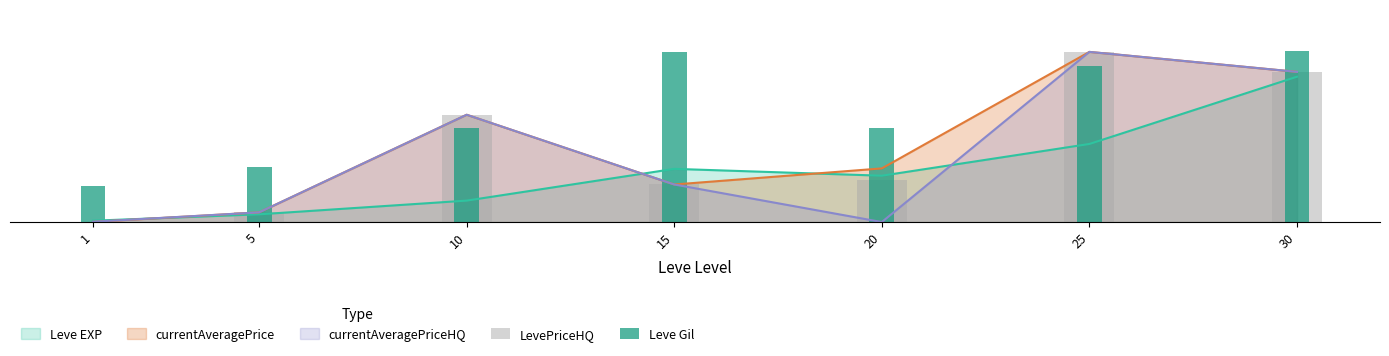

Is it true that Leve Gil equals 57.1 at 5?

False